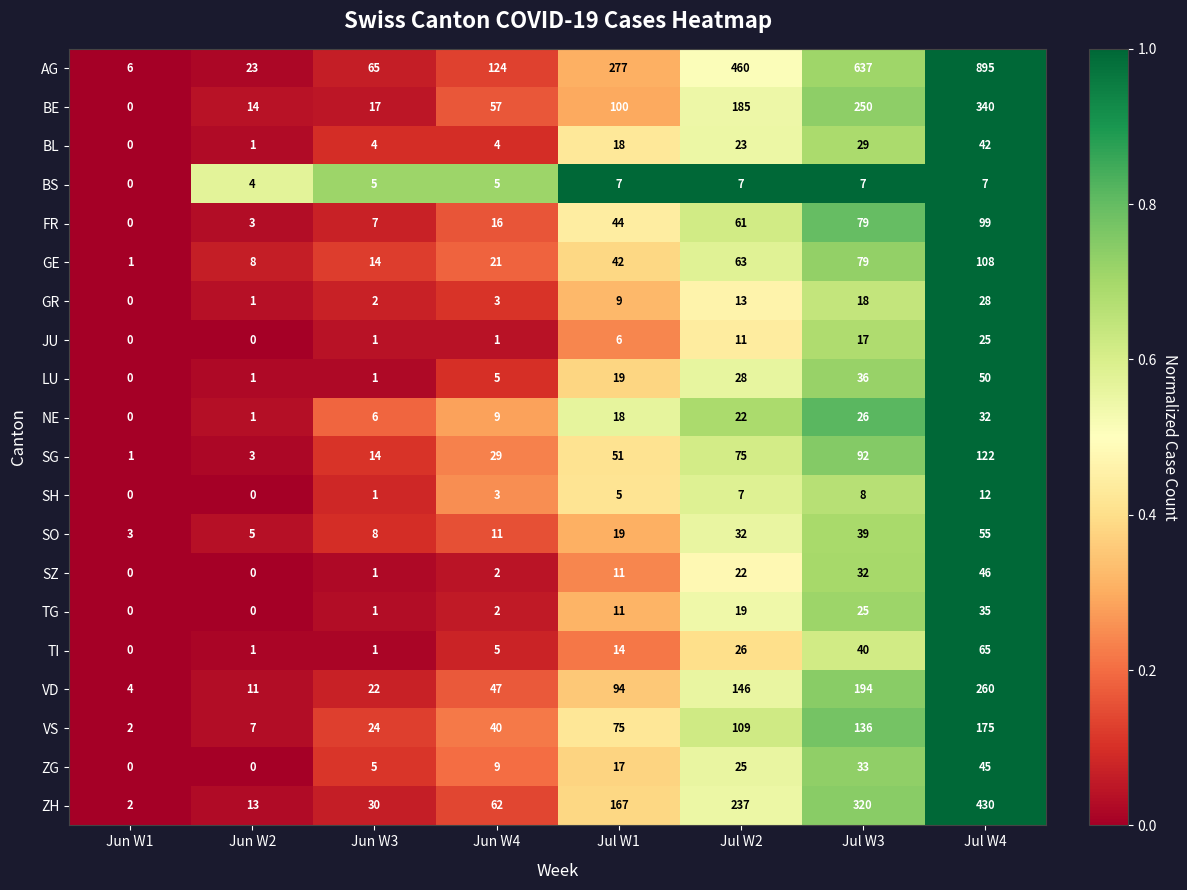

Rank the series by their maximum value, from lowest to highest.

BS, SH, JU, GR, NE, TG, BL, ZG, SZ, LU, SO, TI, FR, GE, SG, VS, VD, BE, ZH, AG